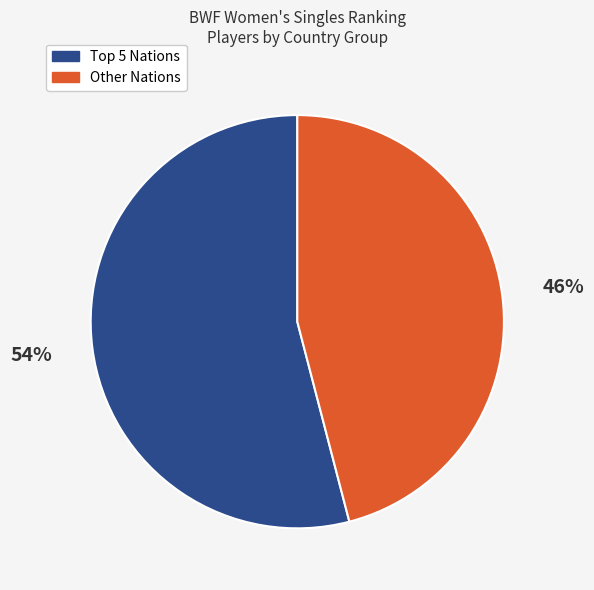

Is there any slice that represents more than half of the pie?

Yes